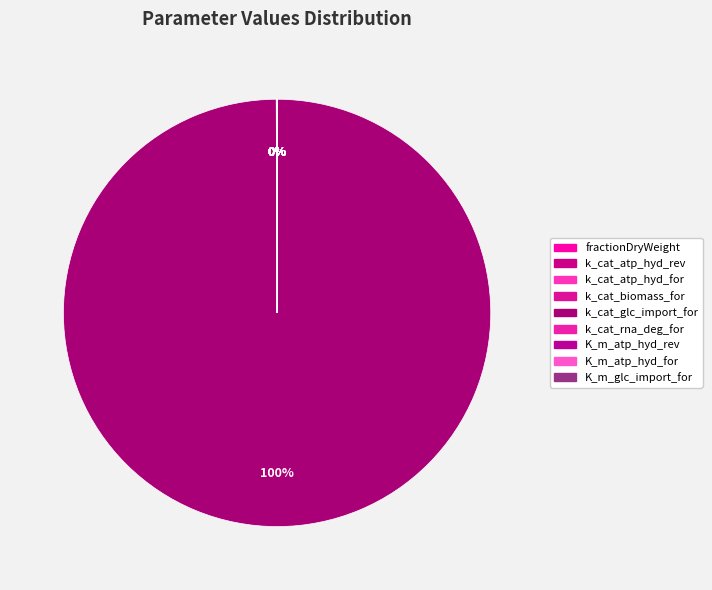

Which has a higher value, fractionDryWeight or k_cat_glc_import_for?

k_cat_glc_import_for